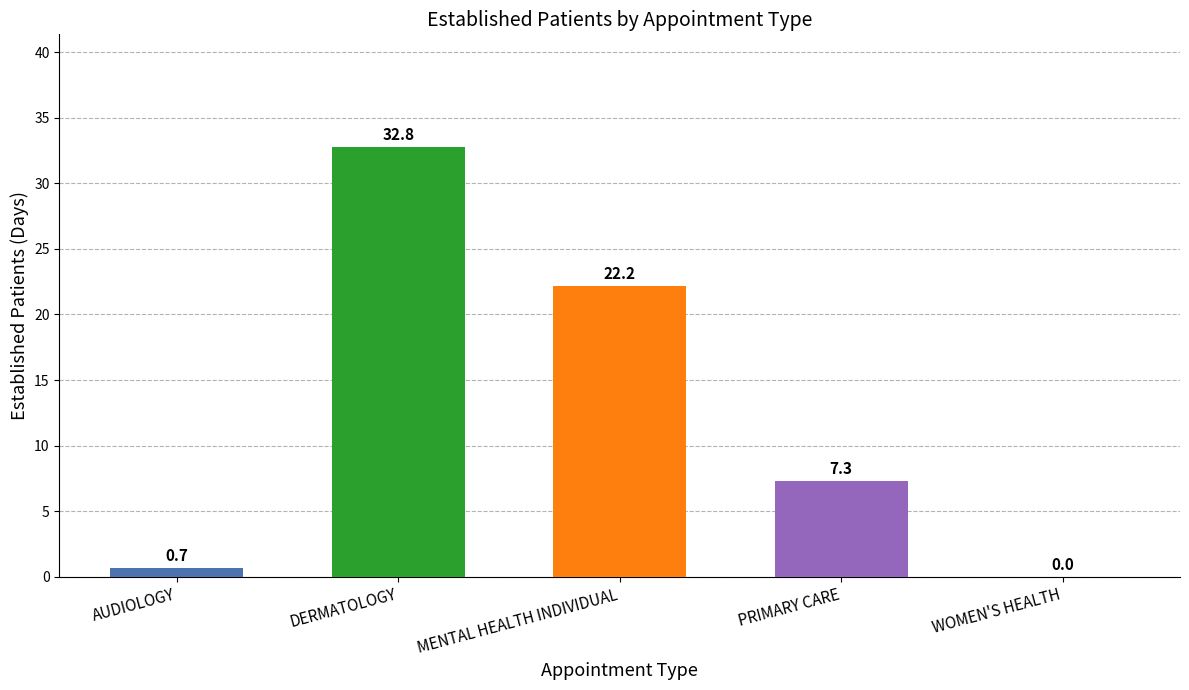

Reading right to left, list all the values displayed in this chart.

0.0	7.3	22.2	32.8	0.7